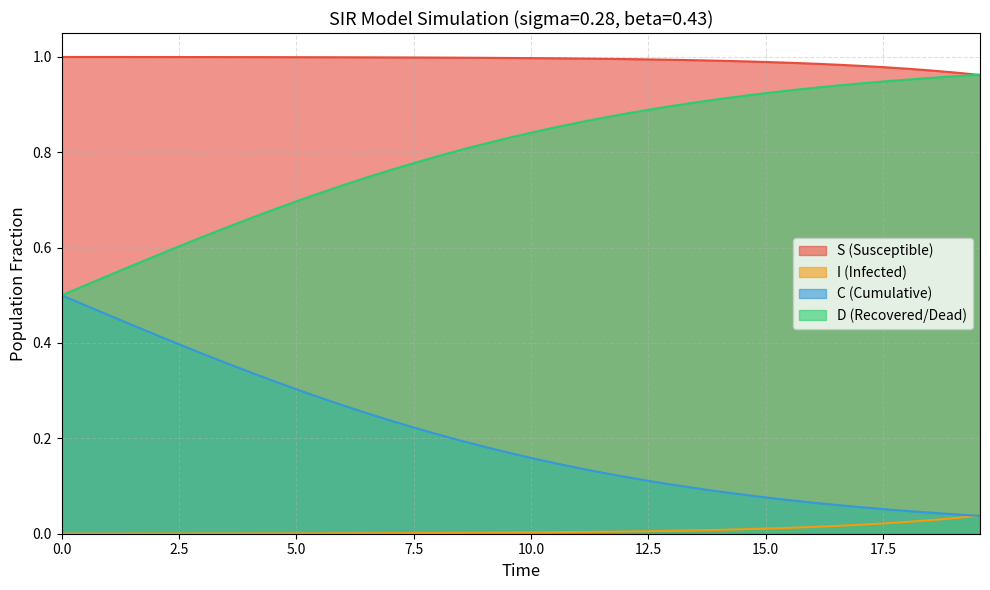

True or false: S and I intersect in this chart.

False